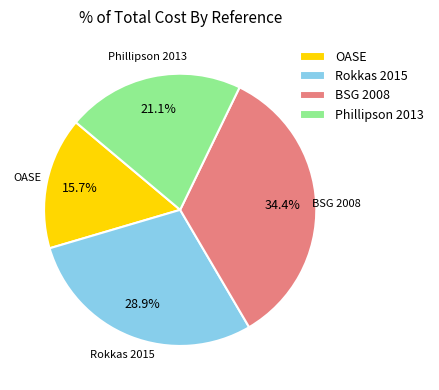

To the nearest percent, what percentage of the pie is OASE?

16%